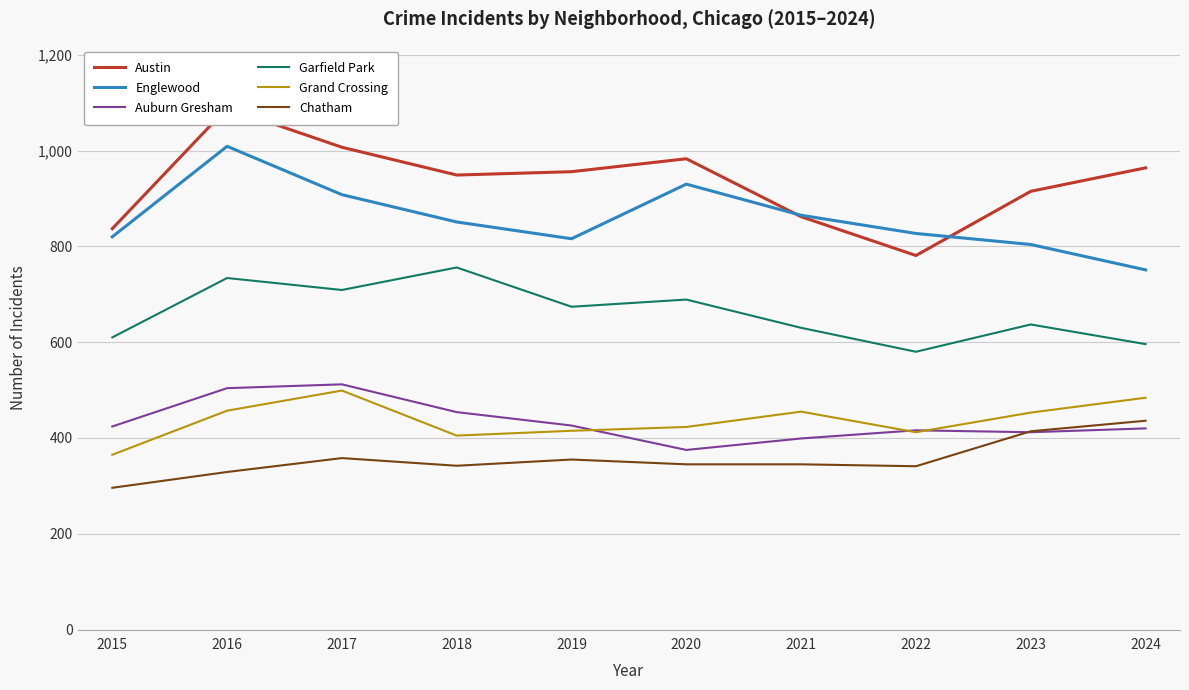

List the series in order of their peak value, highest first.

Austin, Englewood, Garfield Park, Auburn Gresham, Grand Crossing, Chatham